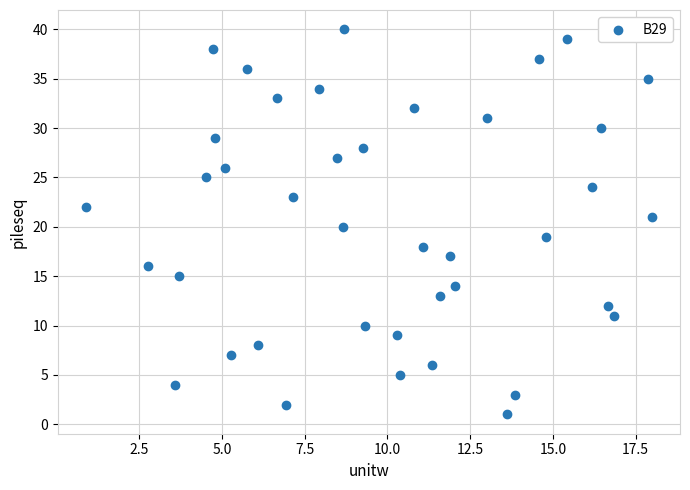

What is the range of Y values (max minus min)?

39